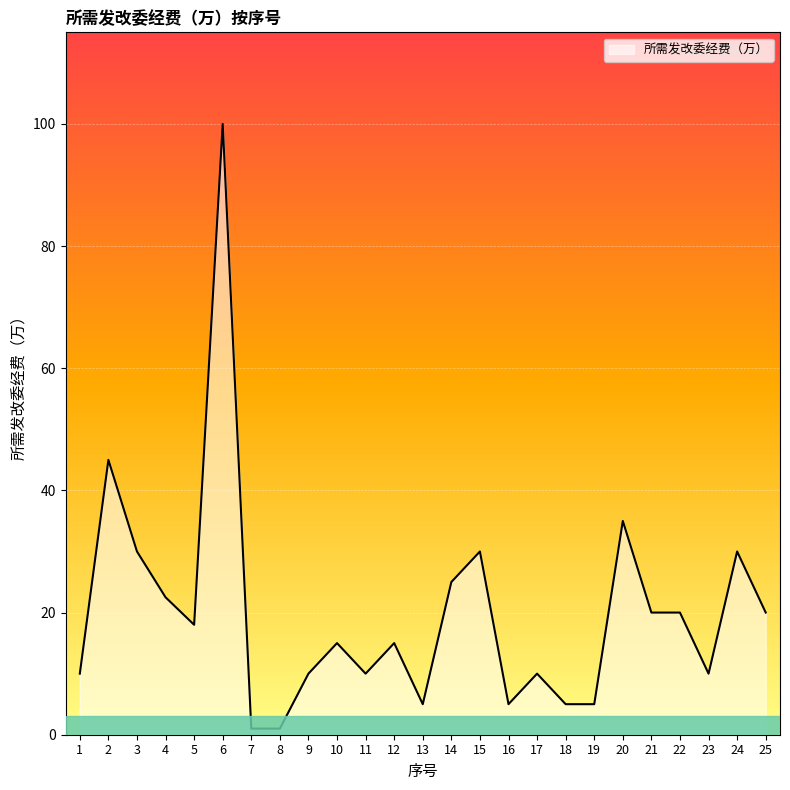

How many lines are shown in the chart?

1